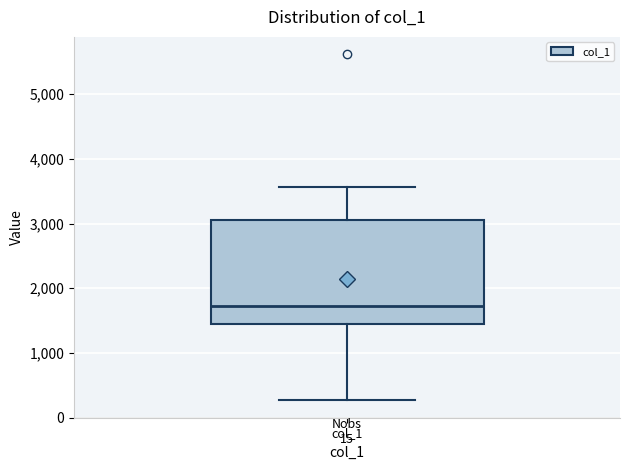

Read this box plot against the y-axis: the position of the median line, the range covered by the box, and the ends of both whiskers. The values are not printed on the chart, so give them approximately, as read against the axis.

median 1700, box 1500 to 3100, whiskers 300 to 3600